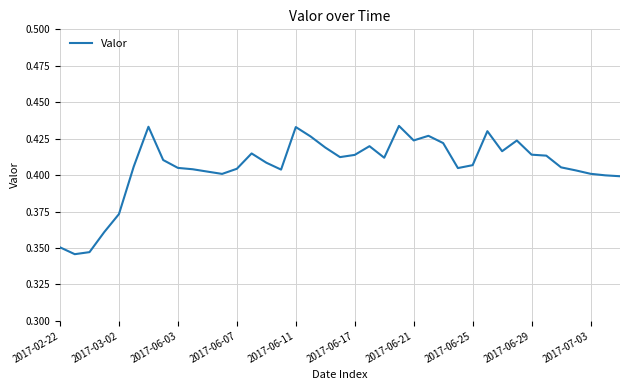

Which label corresponds to the largest value in the chart?

23